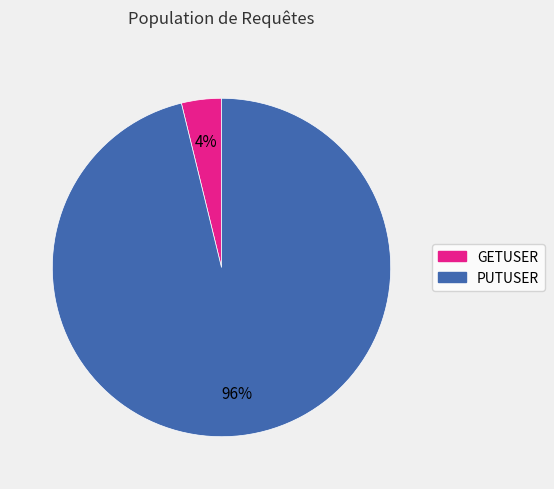

Which slice represents more than half of the pie?

PUTUSER